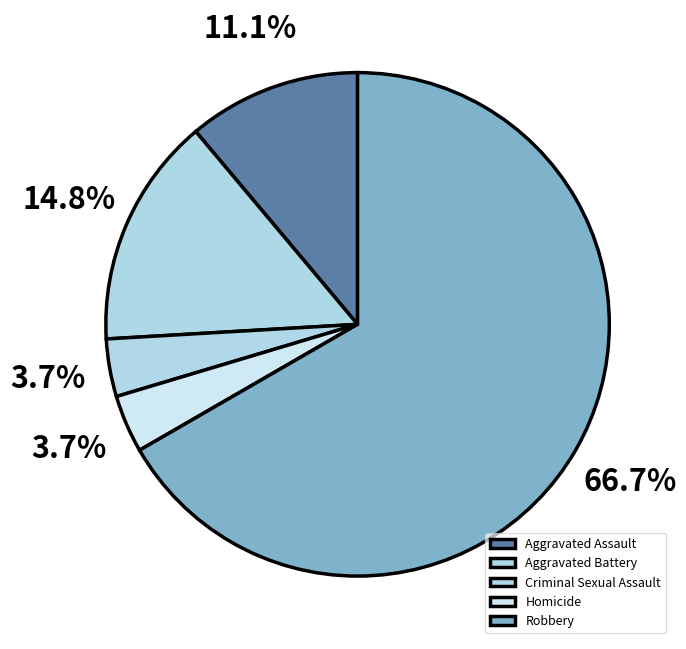

To the nearest percent, what is the difference between the largest and smallest slice percentages?

63%